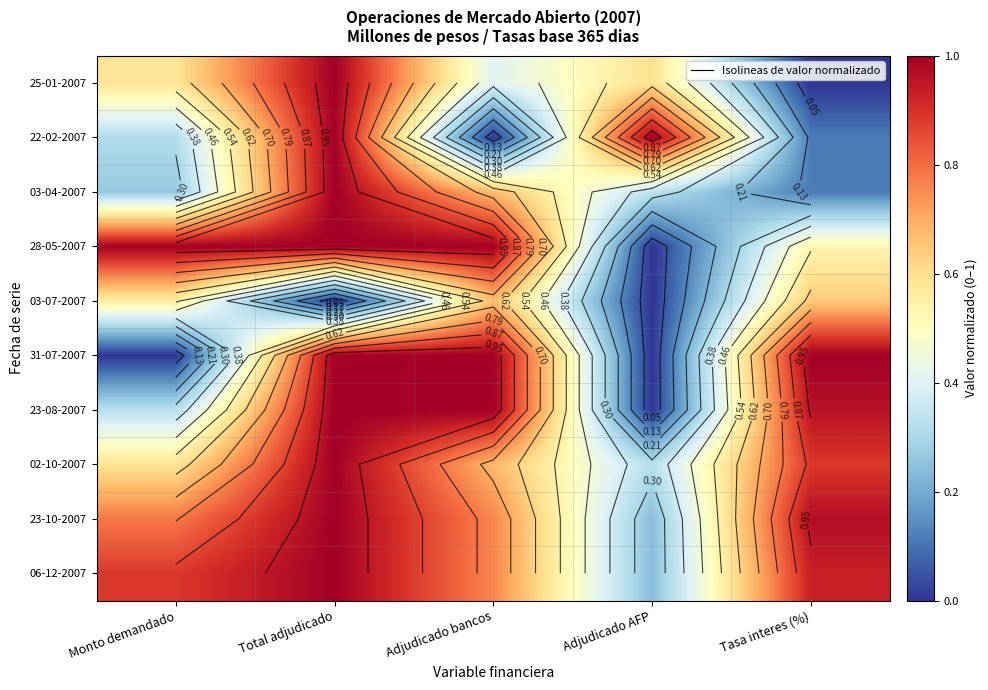

Is it true that 28-05-2007 equals 0.5 at Total adjudicado?

False